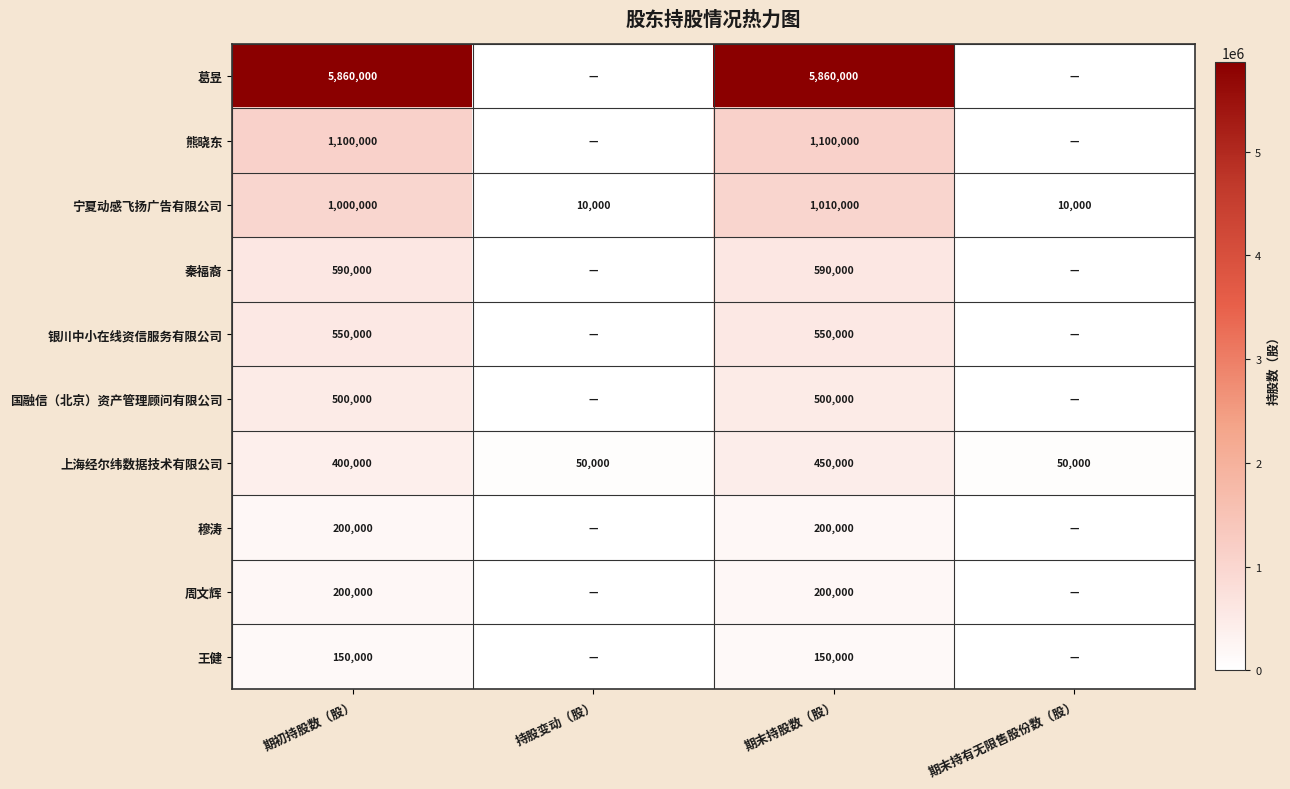

Which category has the highest value across all series?

期初持股数（股）